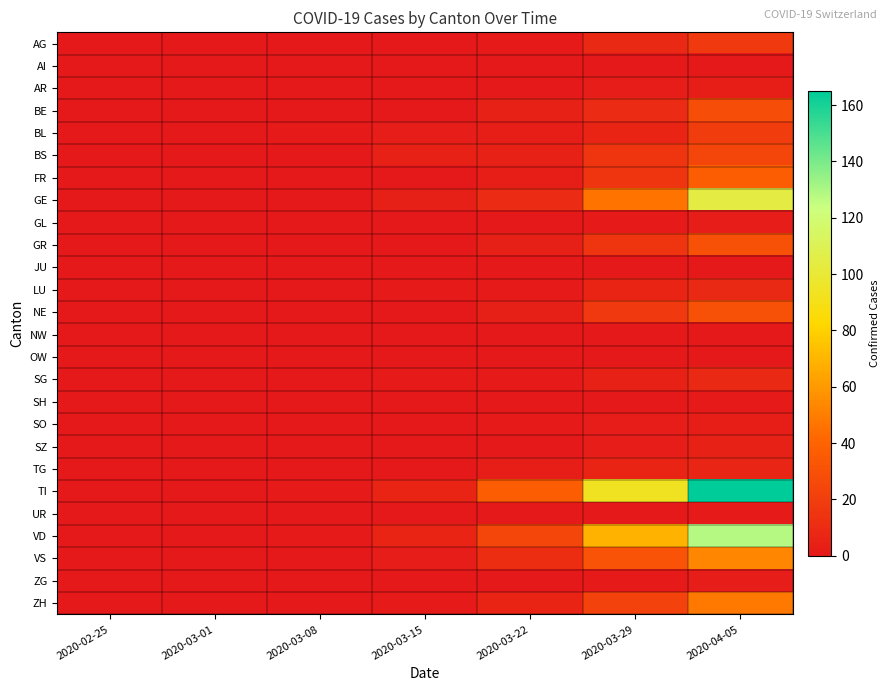

List the series in order of their peak value, highest first.

TI, VD, GE, VS, ZH, FR, GR, NE, BE, BS, BL, AG, LU, SG, TG, SZ, AR, SO, GL, ZG, SH, UR, AI, JU, NW, OW